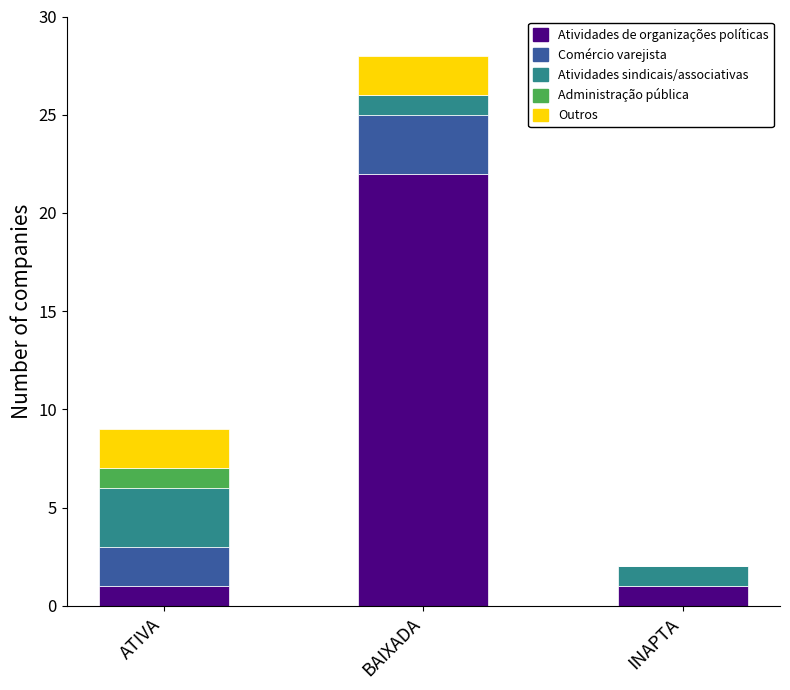

At which category is the sum across all series the highest?

BAIXADA